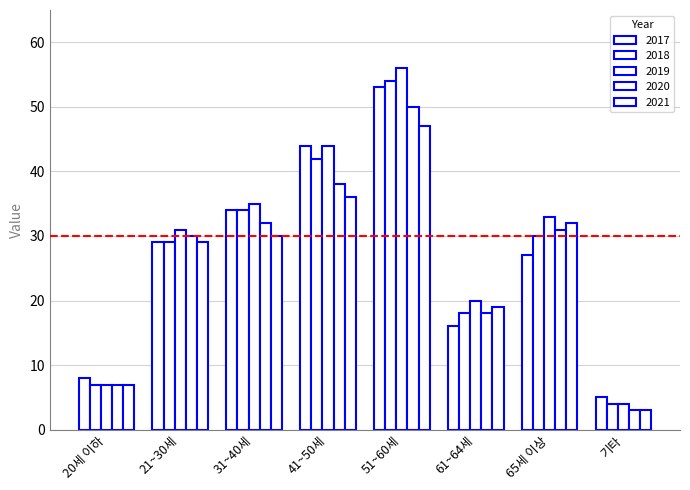

How many data points in 2019 are less than 33?

4